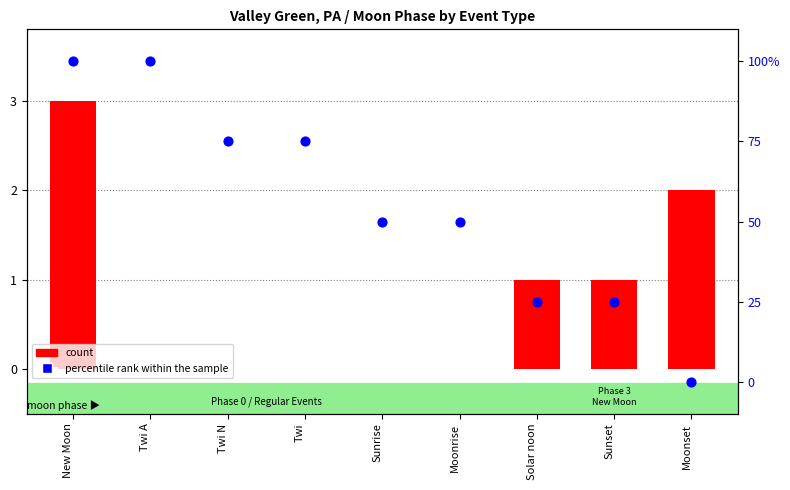

Is the value of percentile rank within the sample at New Moon greater than the value of count at Sunrise?

Yes